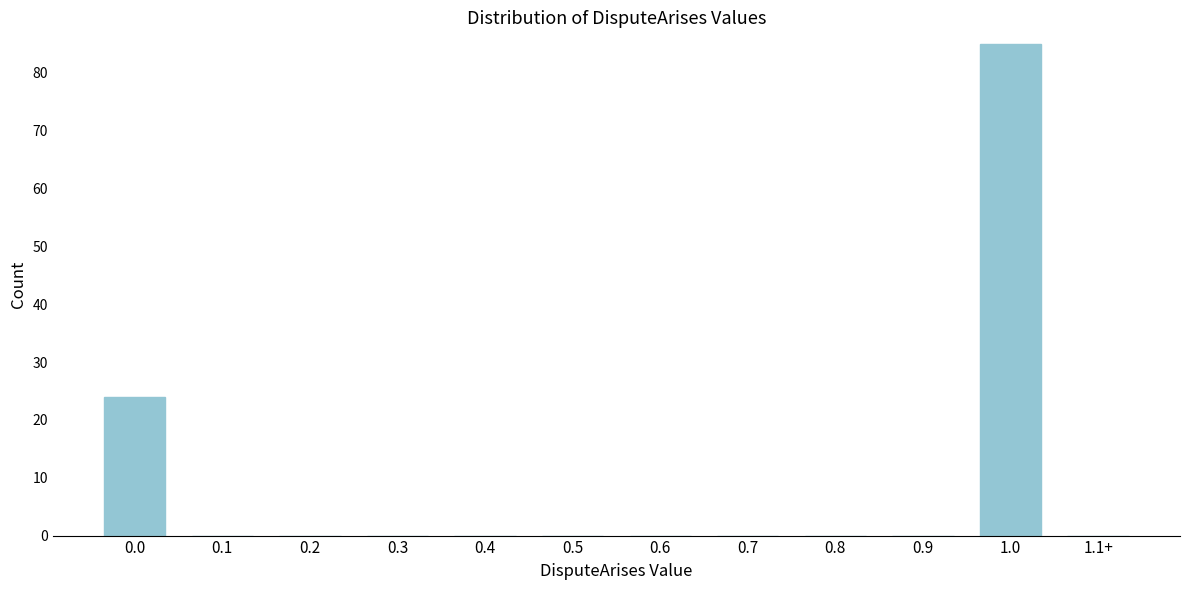

Reading left to right, list all the values displayed in this chart.

0.0=24	0.1=0	0.2=0	0.3=0	0.4=0	0.5=0	0.6=0	0.7=0	0.8=0	0.9=0	1.0=85	1.1+=0